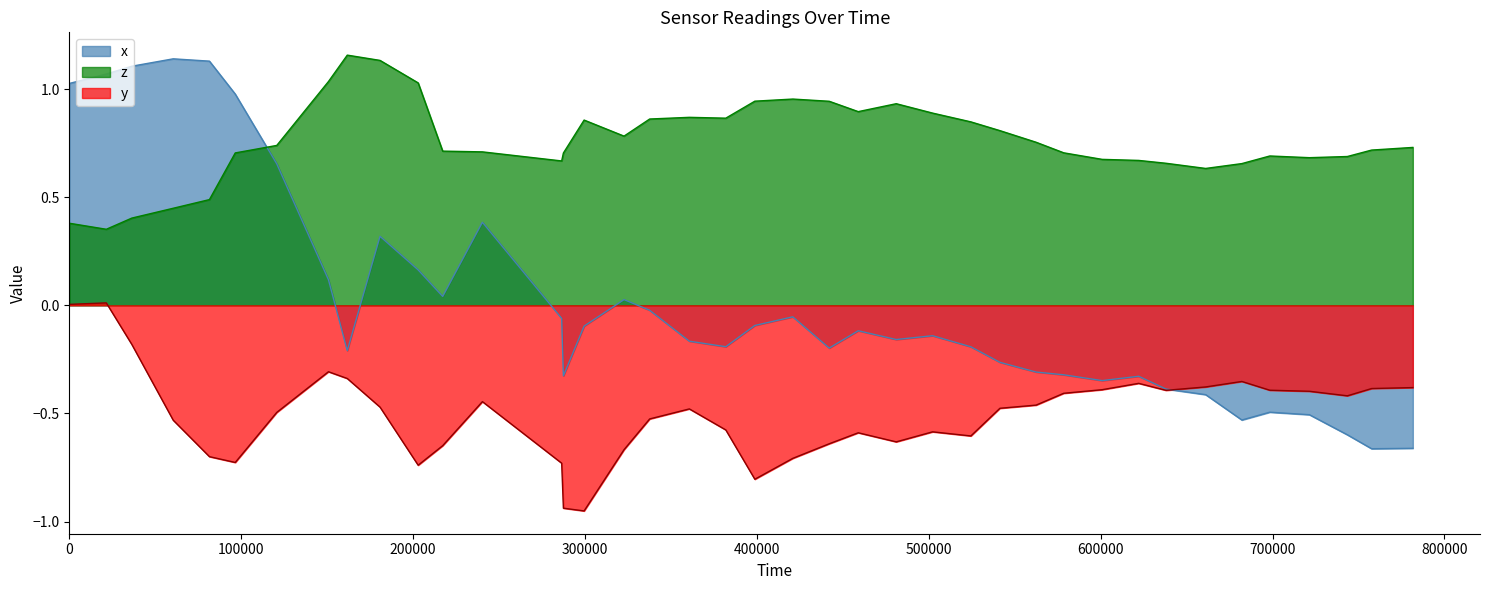

True or false: z and y intersect in this chart.

False